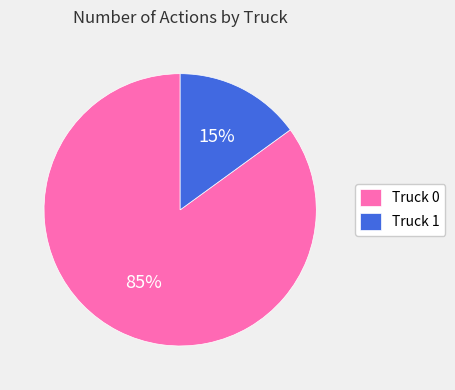

Rank the categories by value from highest to lowest.

Truck 0, Truck 1